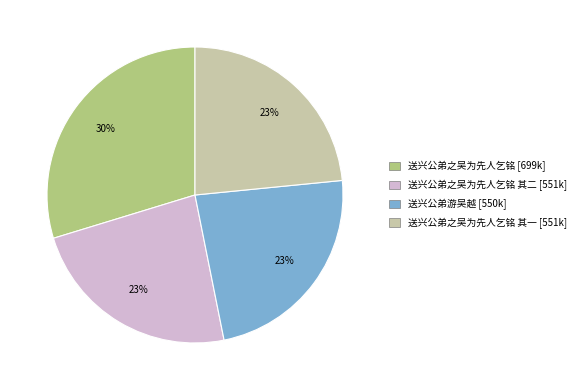

Is there any slice that represents more than half of the pie?

No